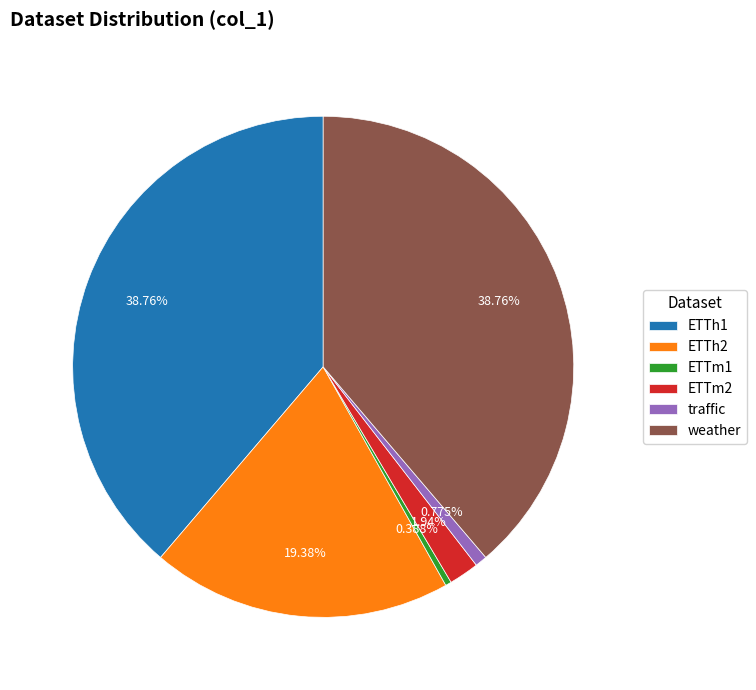

What is the total percentage of weather and ETTm1?

39.1%